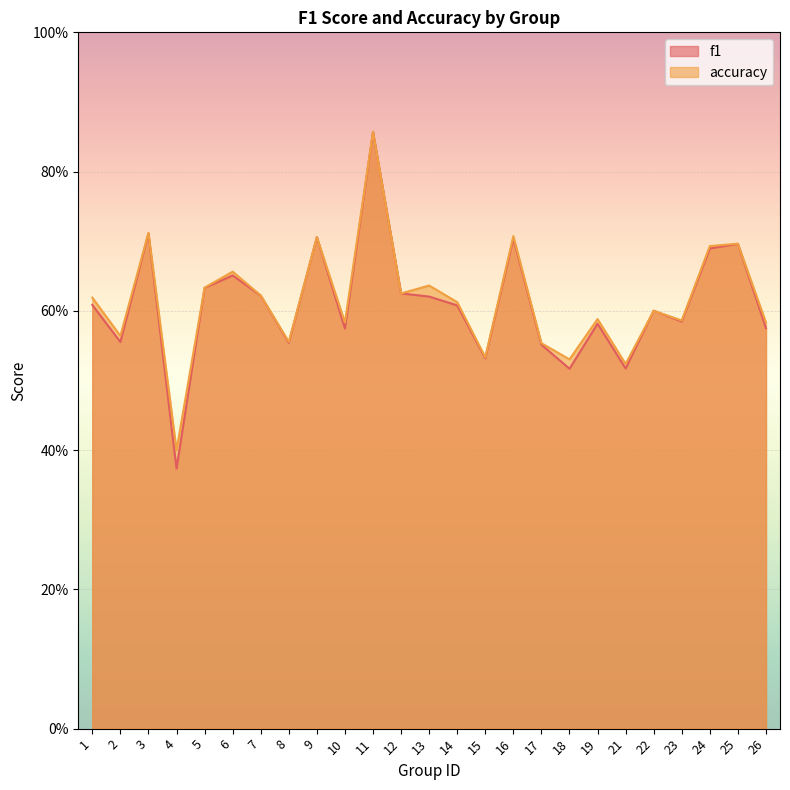

Count the f1 values in the range 0 to 1.

25